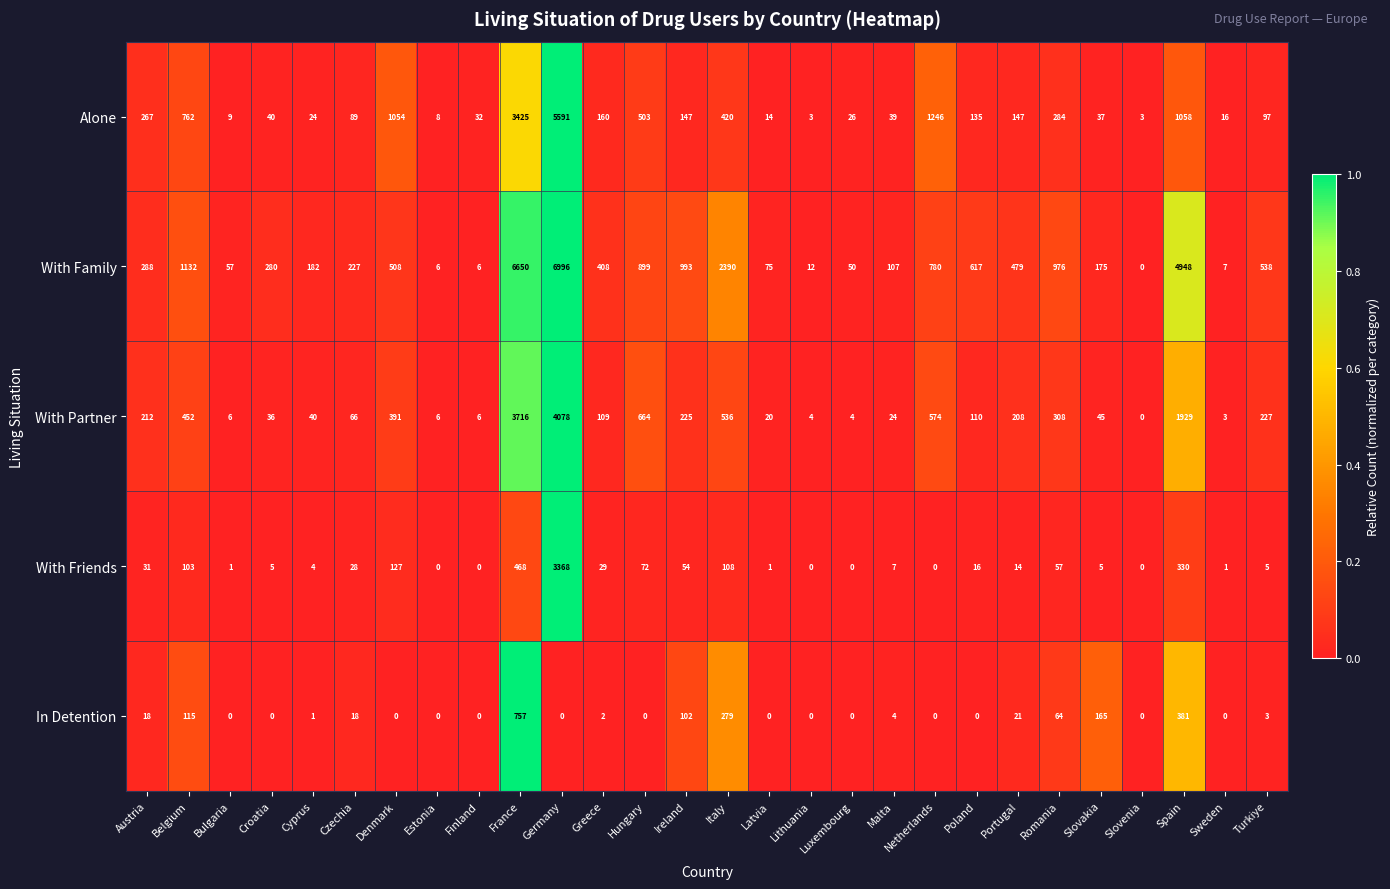

What is the sum of the With Family values at Sweden and Turkiye?

545